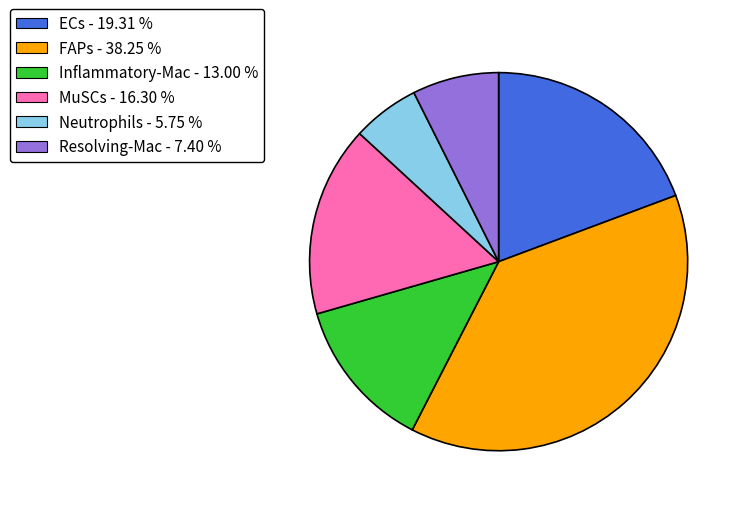

Do Resolving-Mac - 7.40 % and Inflammatory-Mac - 13.00 % together represent more than half of the pie?

No